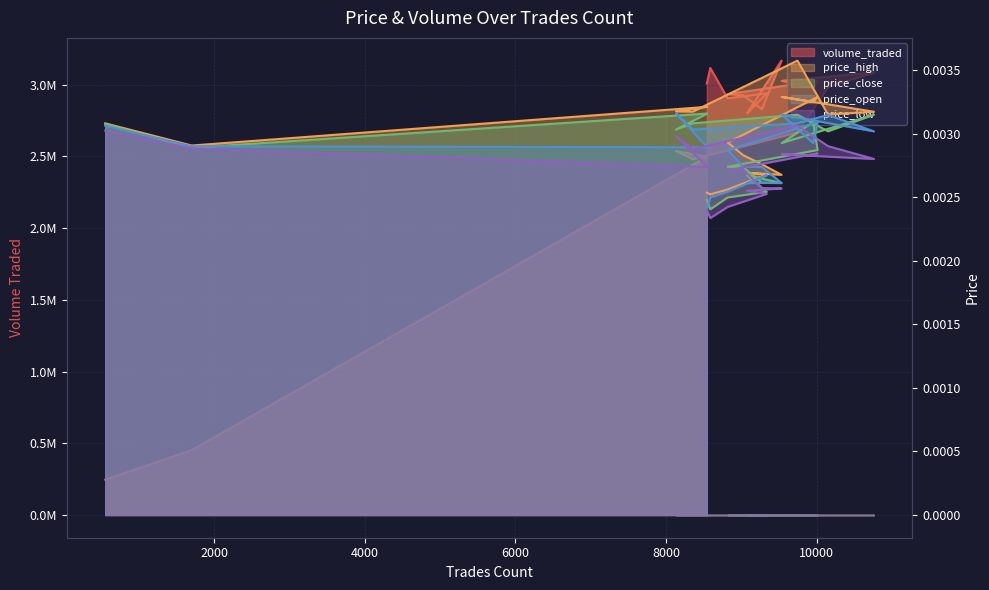

How many intersections are there between price_close and price_open?

12